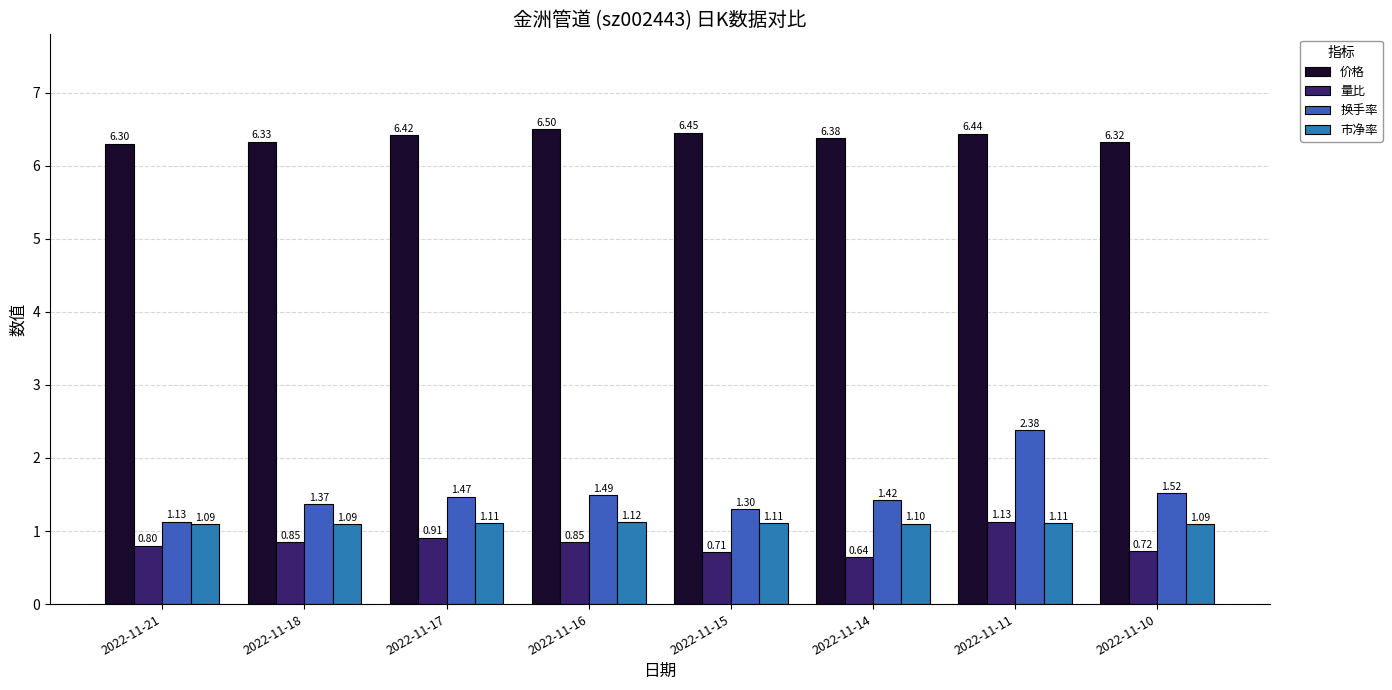

At which category is the sum across all series the highest?

2022-11-11